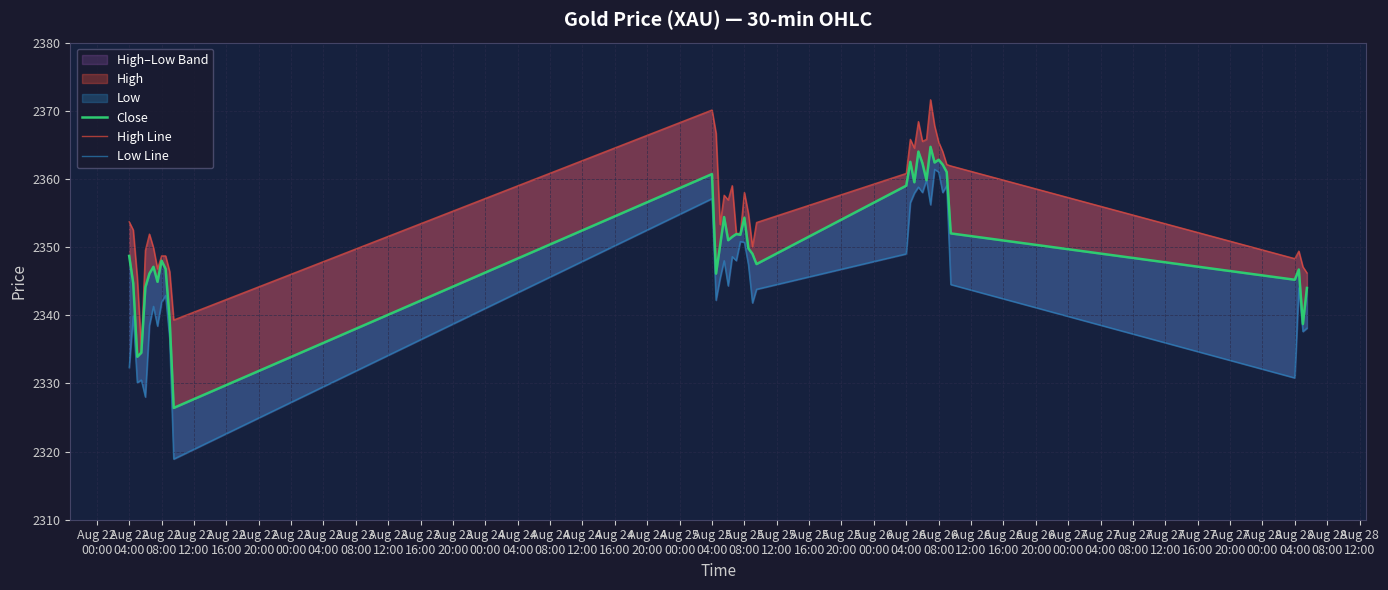

How many lines are shown in the chart?

3